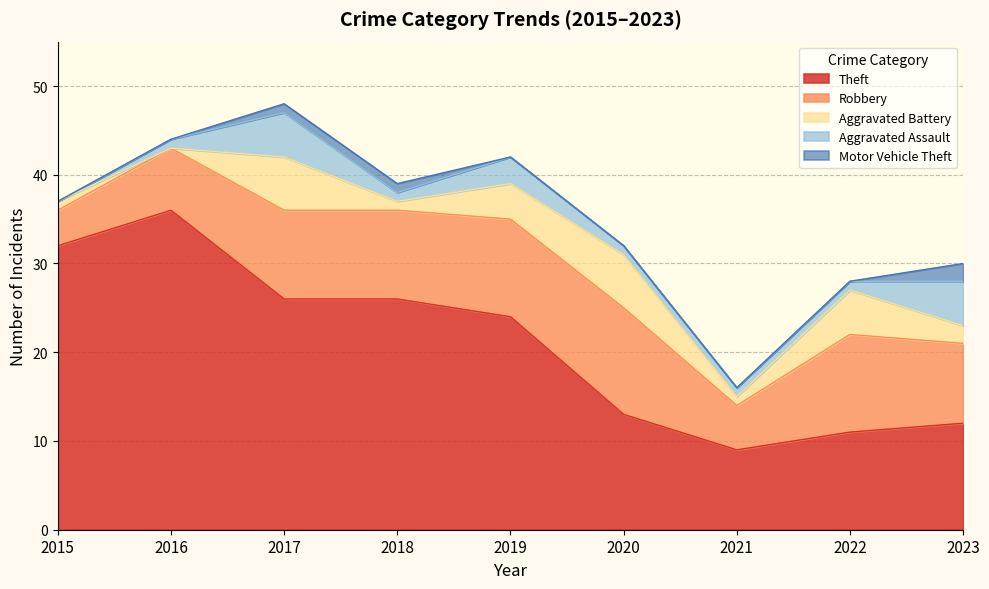

Does the chart display data point markers on the line(s)?

No